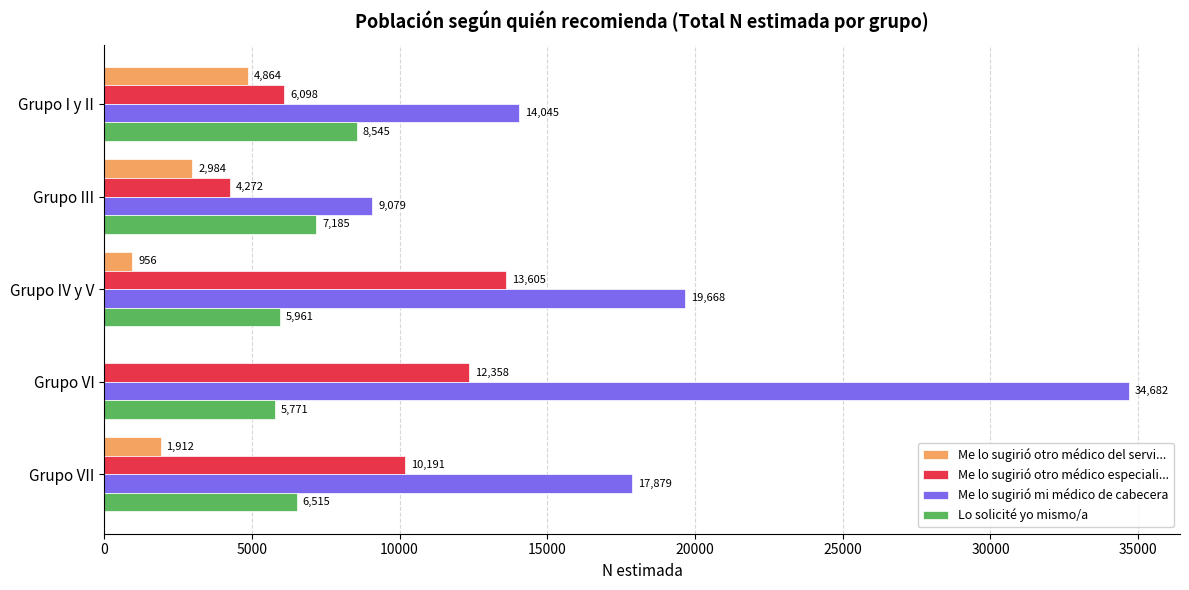

What is the sum of all Me lo sugirió mi médico de cabecera values?

95353